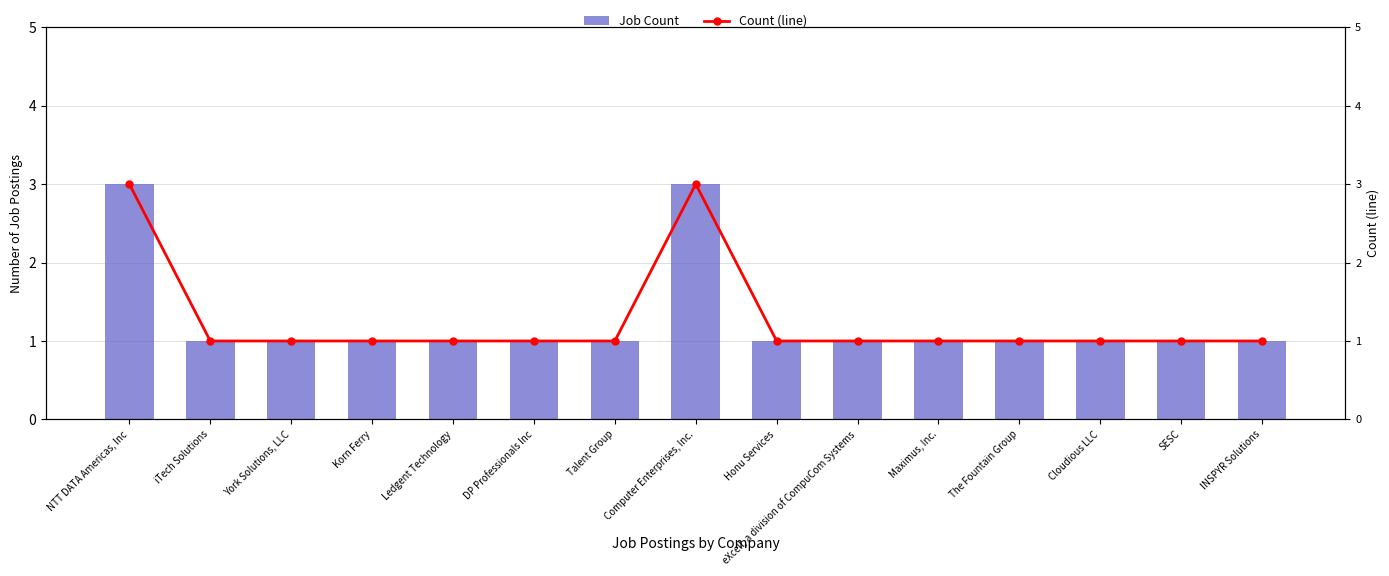

What is the difference between the maximum and minimum values in the Count (line) series?

2